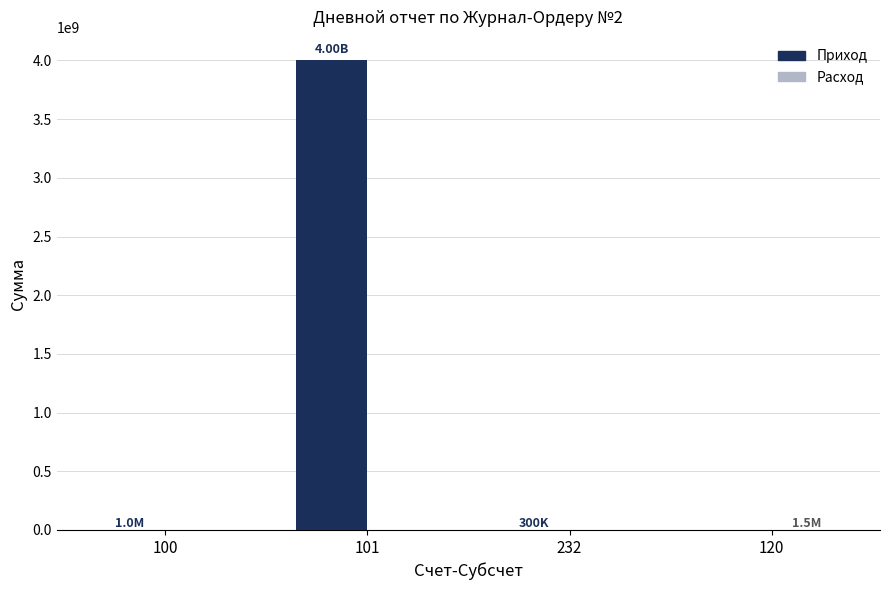

Count the number of data series in this chart.

2